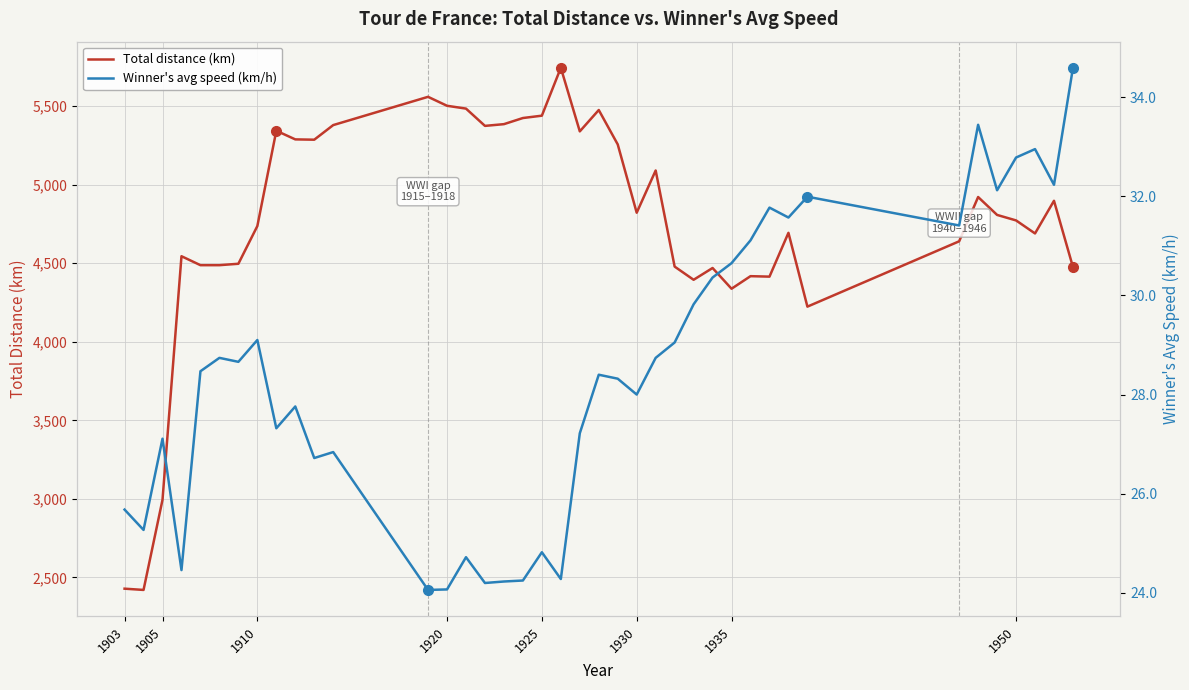

What is the greatest value displayed?

5745.0